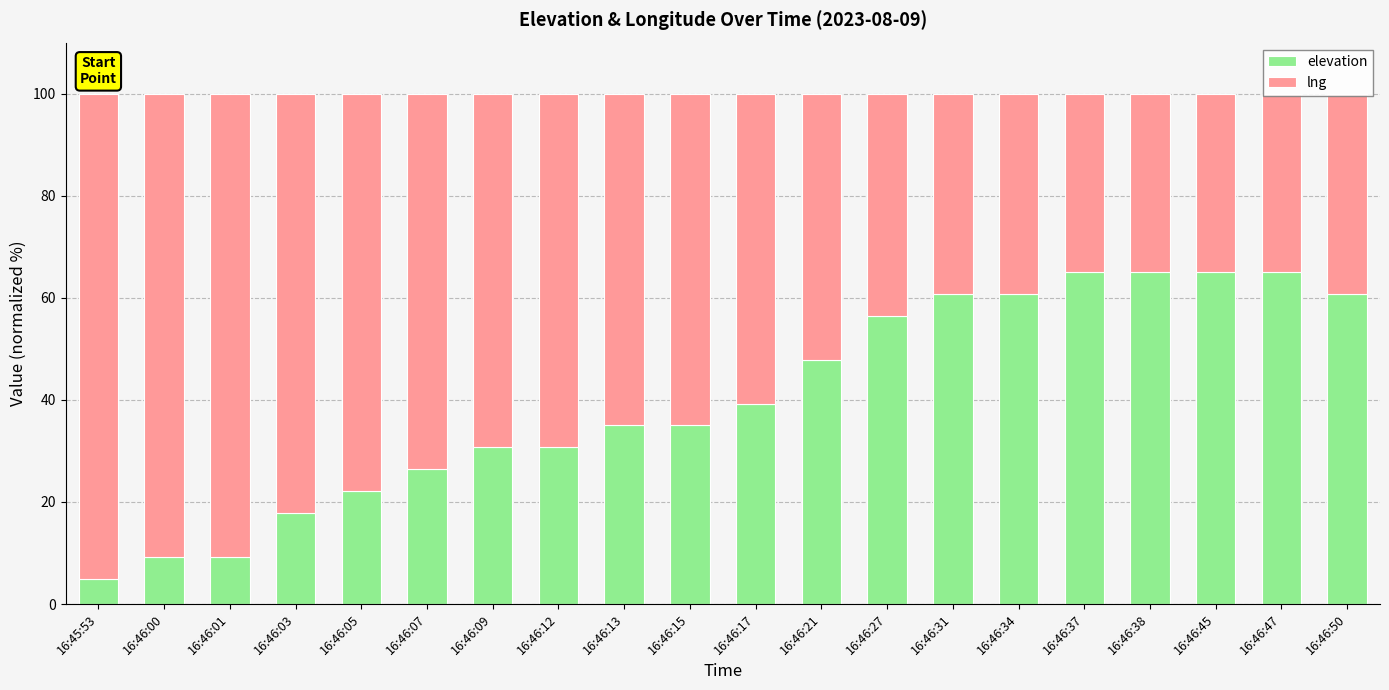

What is the total value across all series at 16:46:03?

100.0